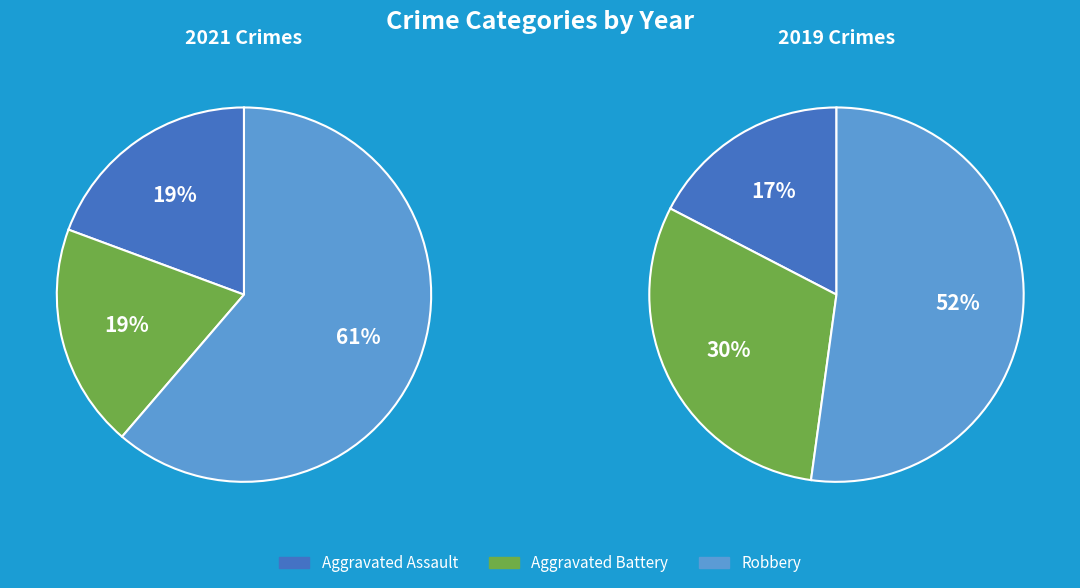

Is it true that Aggravated Assault is 18% of the pie?

False